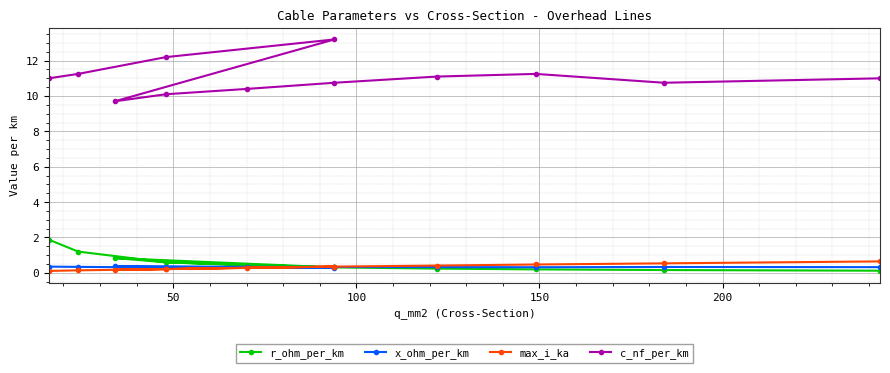

What are all the series names shown in the legend?

r_ohm_per_km, x_ohm_per_km, max_i_ka, c_nf_per_km